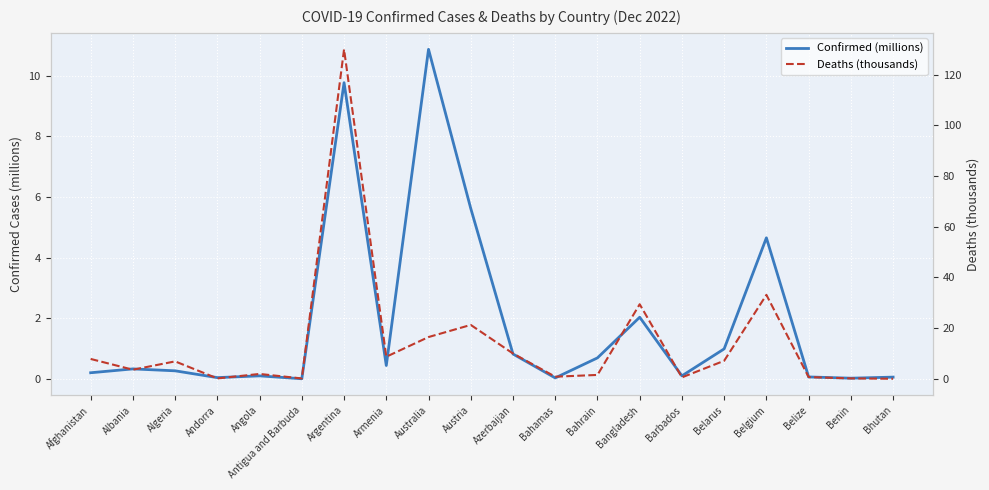

How many series are shown in this chart?

2